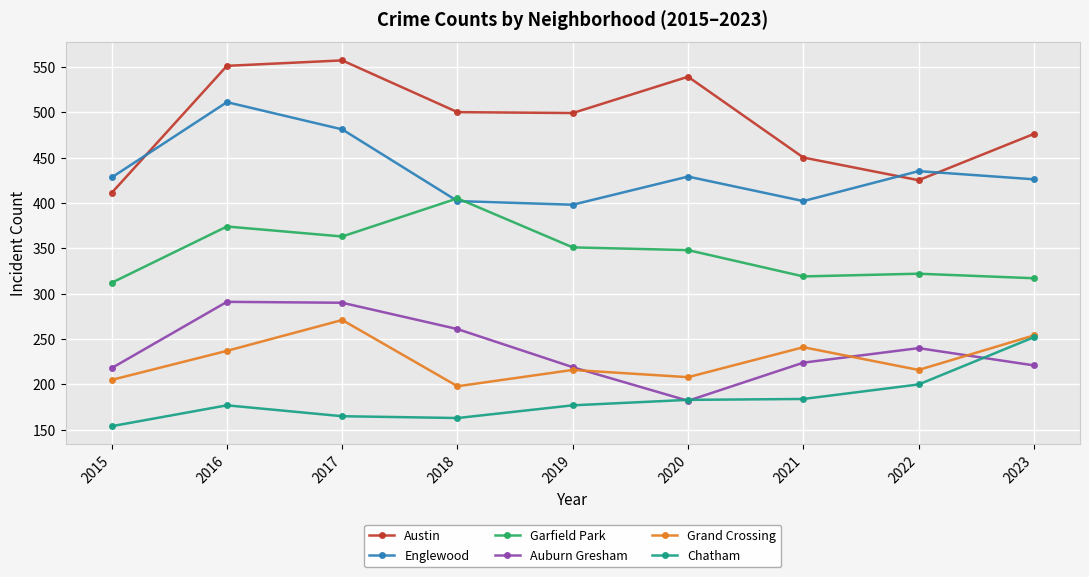

What is the value of the Chatham point at the 2nd from the left?

177